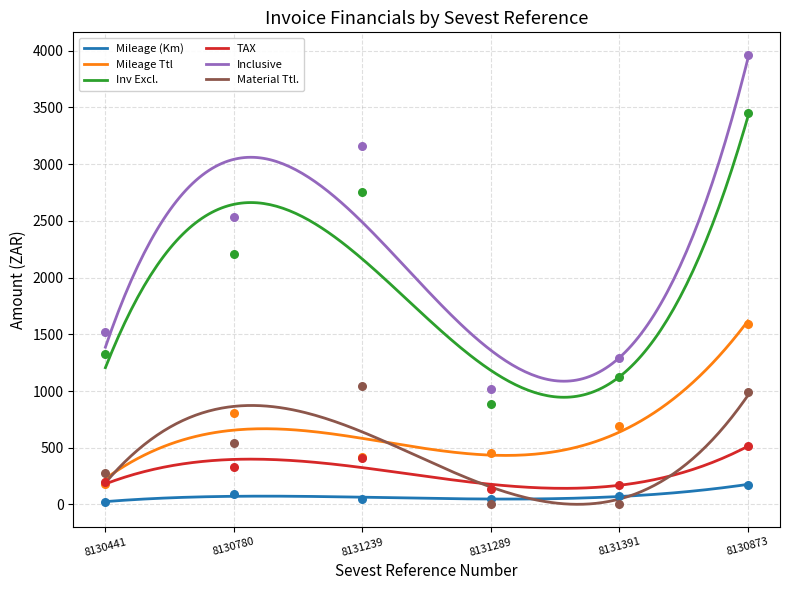

Which series contains the highest Y value?

Inclusive